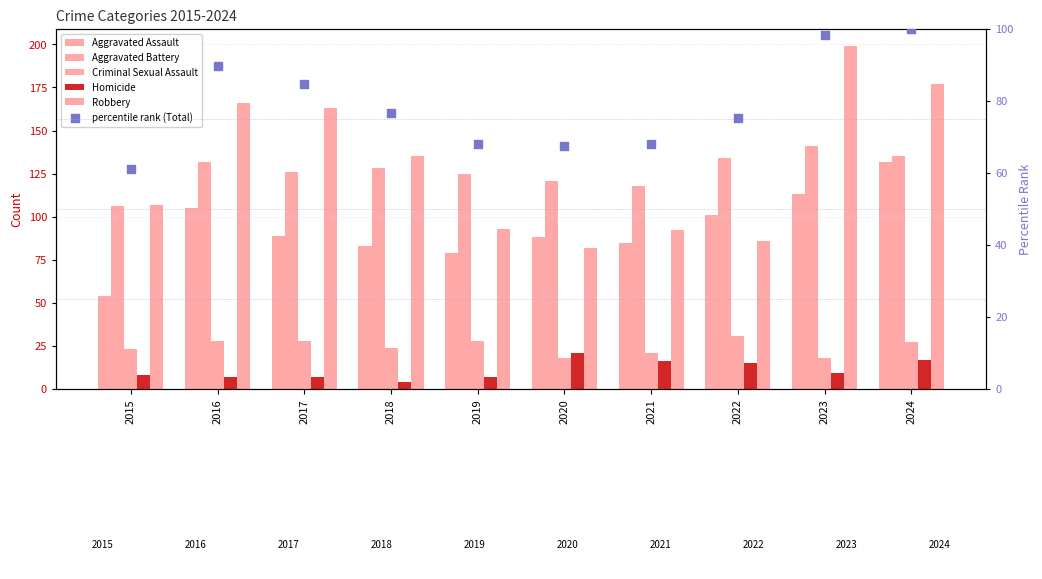

What is the total value across all series at 2020?

397.6